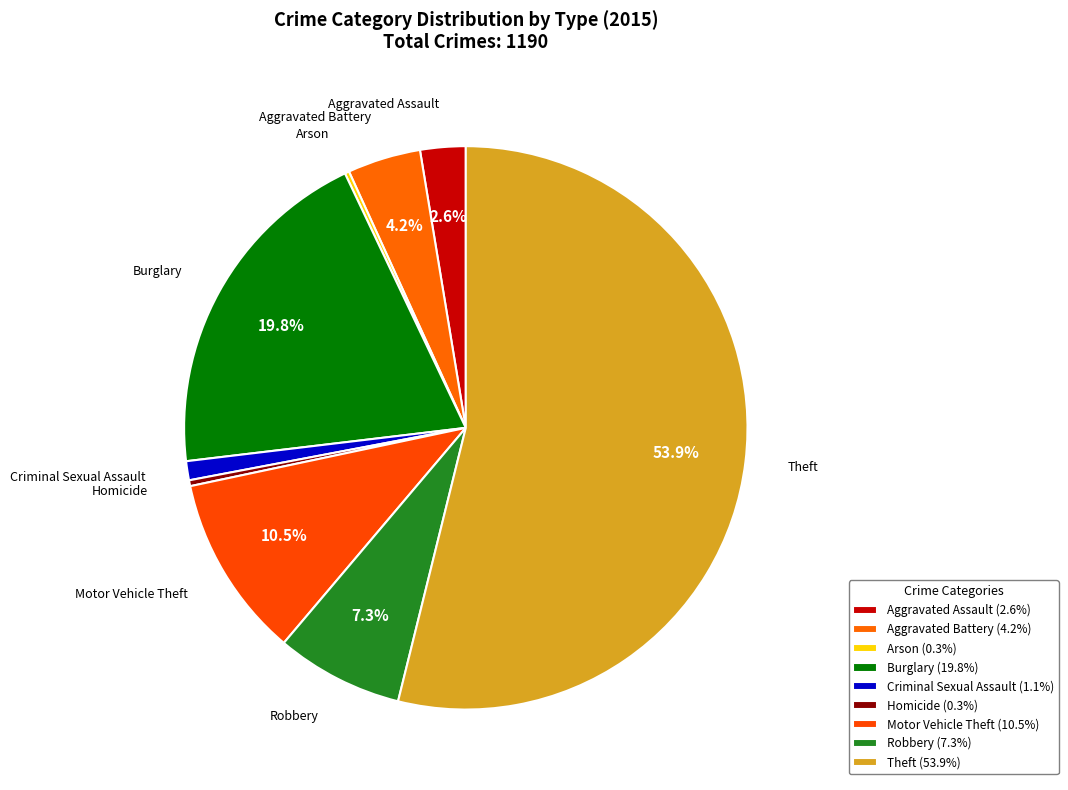

To the nearest percent, what percentage of the pie is Aggravated Assault?

3%